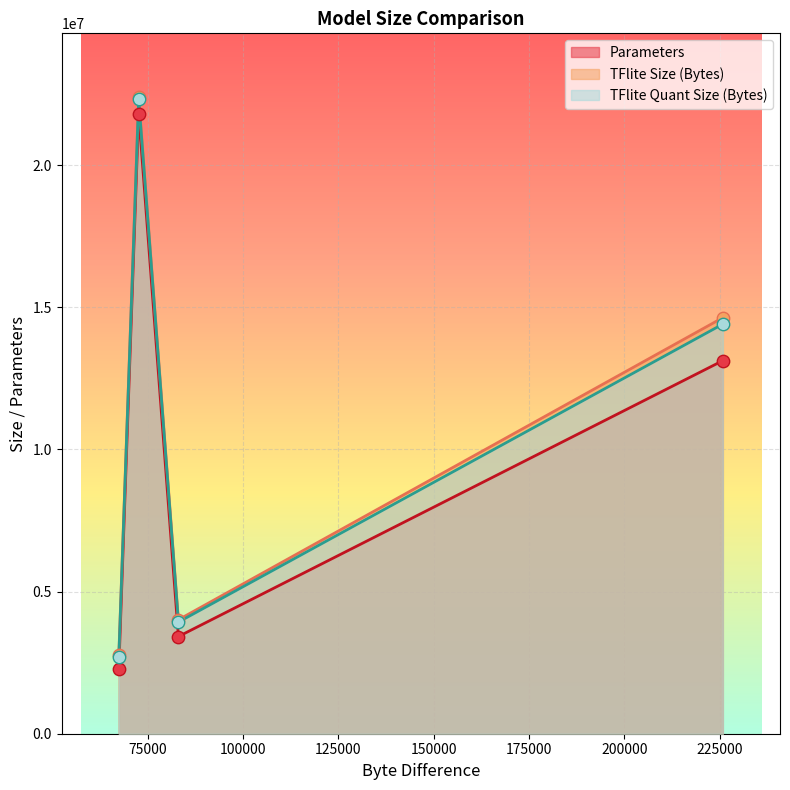

Which series contains the lowest Y value?

Parameters